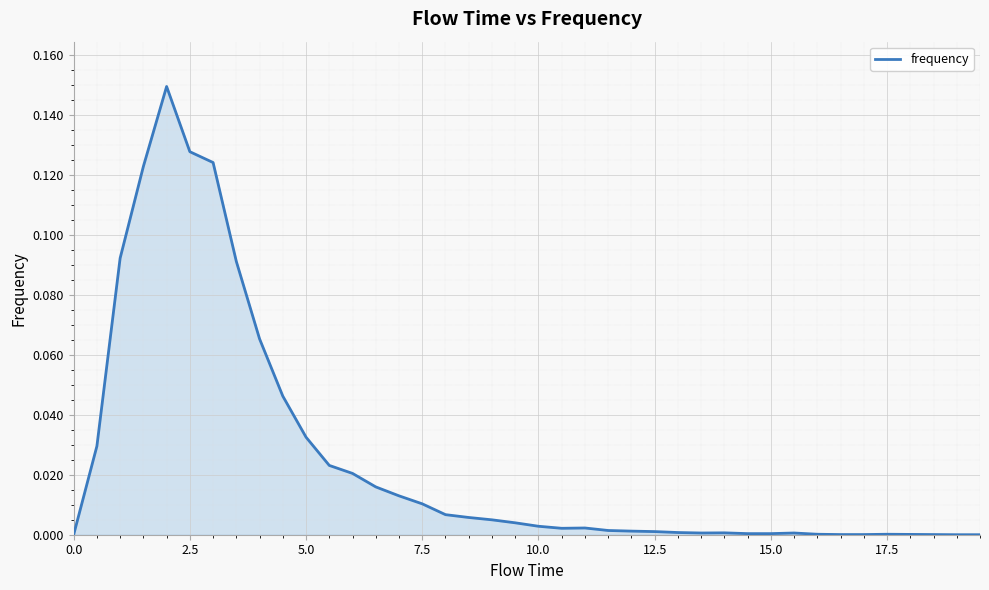

How many points are lower than both their immediate neighbors (excluding endpoints)?

2